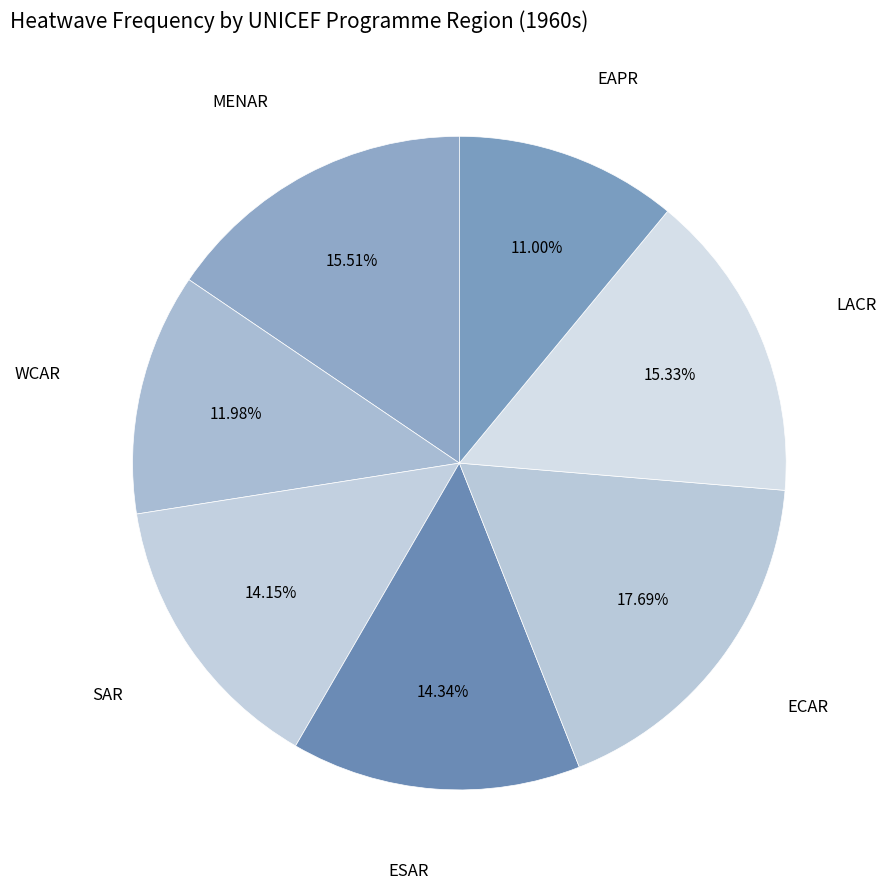

Does any single category account for the majority?

No